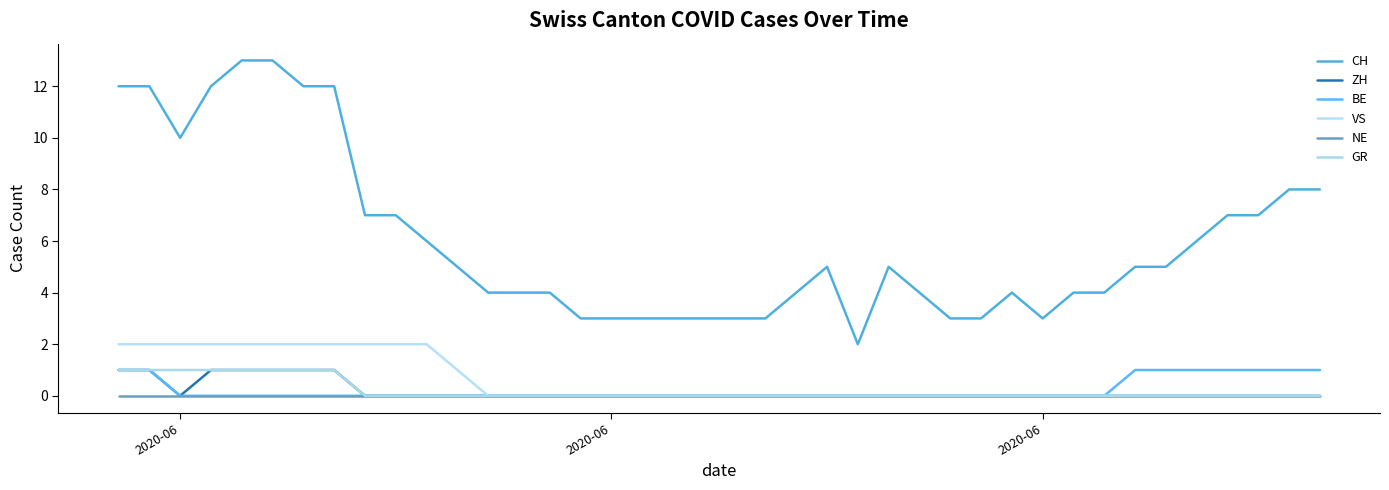

What is the difference between the second highest and second lowest values in the ZH series?

1